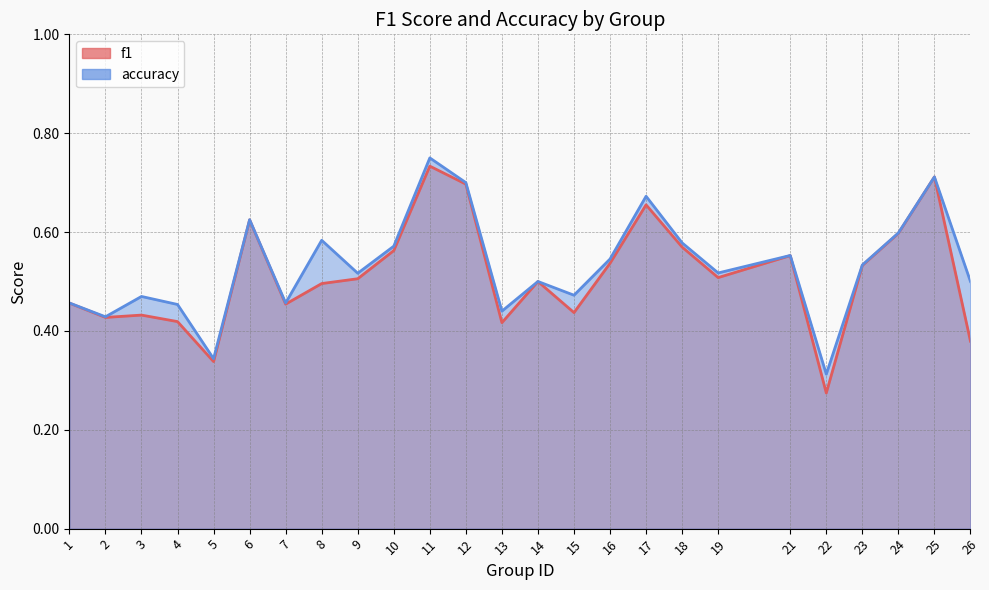

Reading right to left, list all the values displayed in this chart.

f1: 0.4	0.7	0.6	0.5	0.3	0.6	0.5	0.6	0.7	0.5	0.4	0.5	0.4	0.7	0.7	0.6	0.5	0.5	0.5	0.6	0.3	0.4	0.4	0.4	0.5
accuracy: 0.5	0.7	0.6	0.5	0.3	0.6	0.5	0.6	0.7	0.5	0.5	0.5	0.4	0.7	0.8	0.6	0.5	0.6	0.5	0.6	0.3	0.5	0.5	0.4	0.5